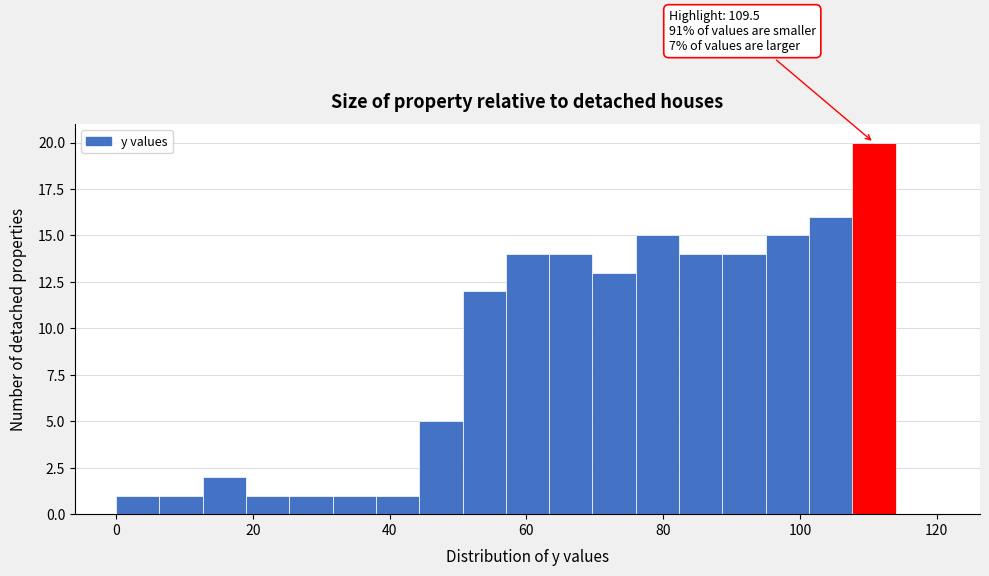

Around what value on the x-axis is the tallest bar? Give the approximate position of its centre, as read against the axis.

110